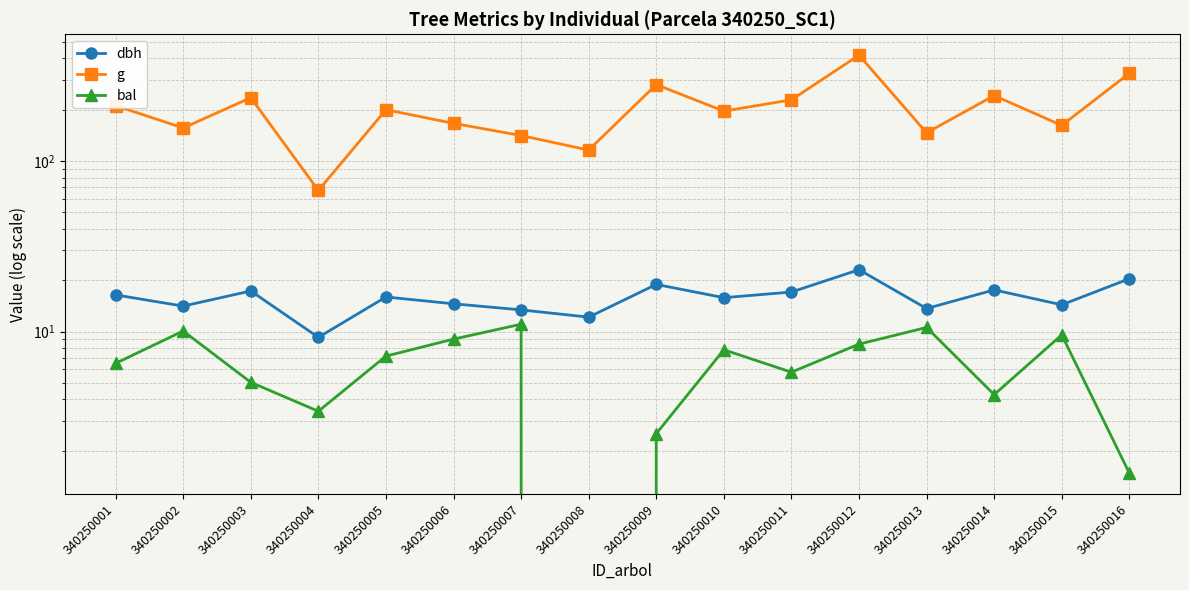

How many data points in g are above 199?

8